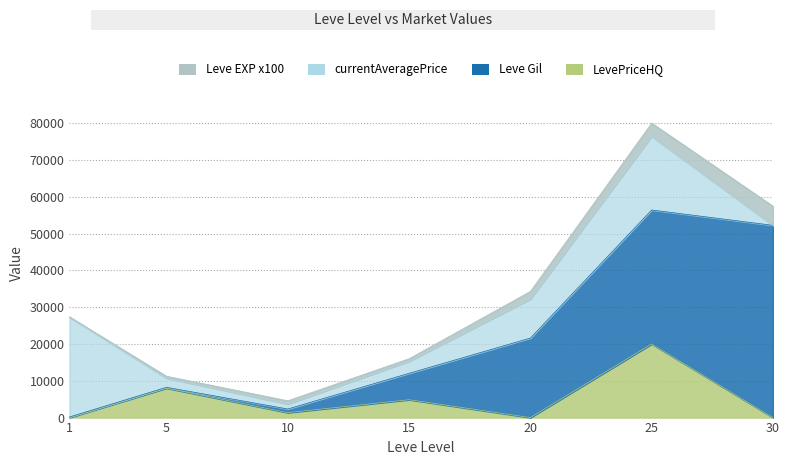

Where is the first local minimum for currentAveragePrice?

10